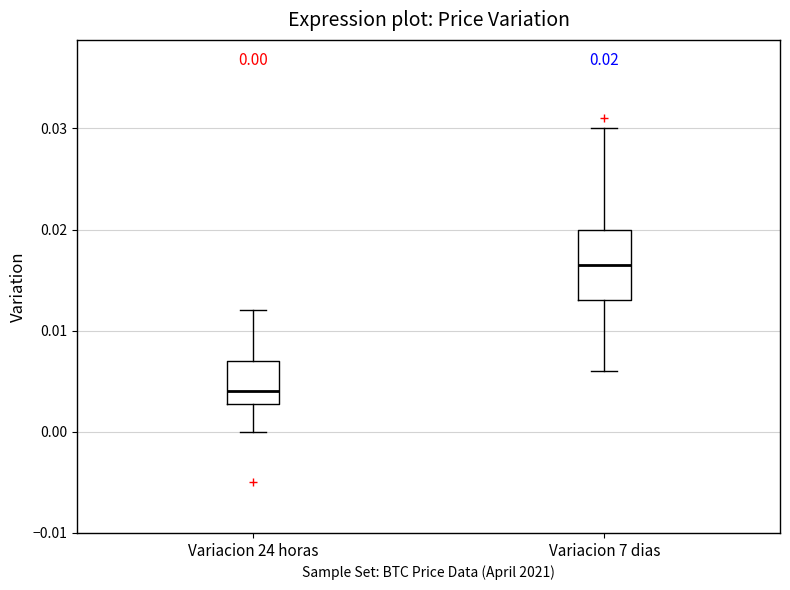

Which box's median line is the lowest?

Variacion 24 horas